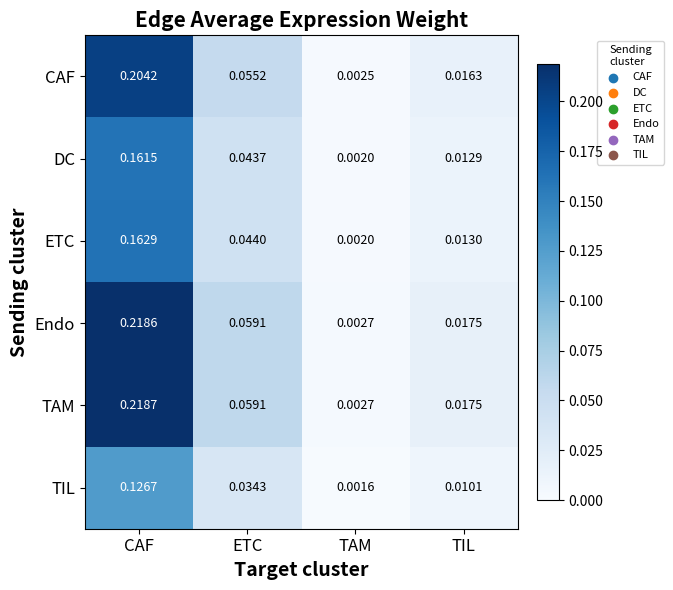

At which category is the sum across all series the highest?

CAF